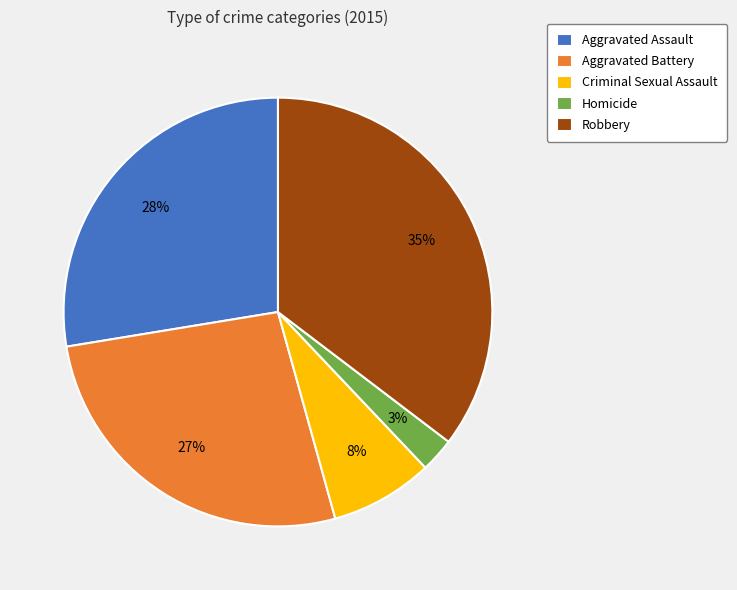

To the nearest percent, what is the combined percentage of Criminal Sexual Assault and Robbery?

43%